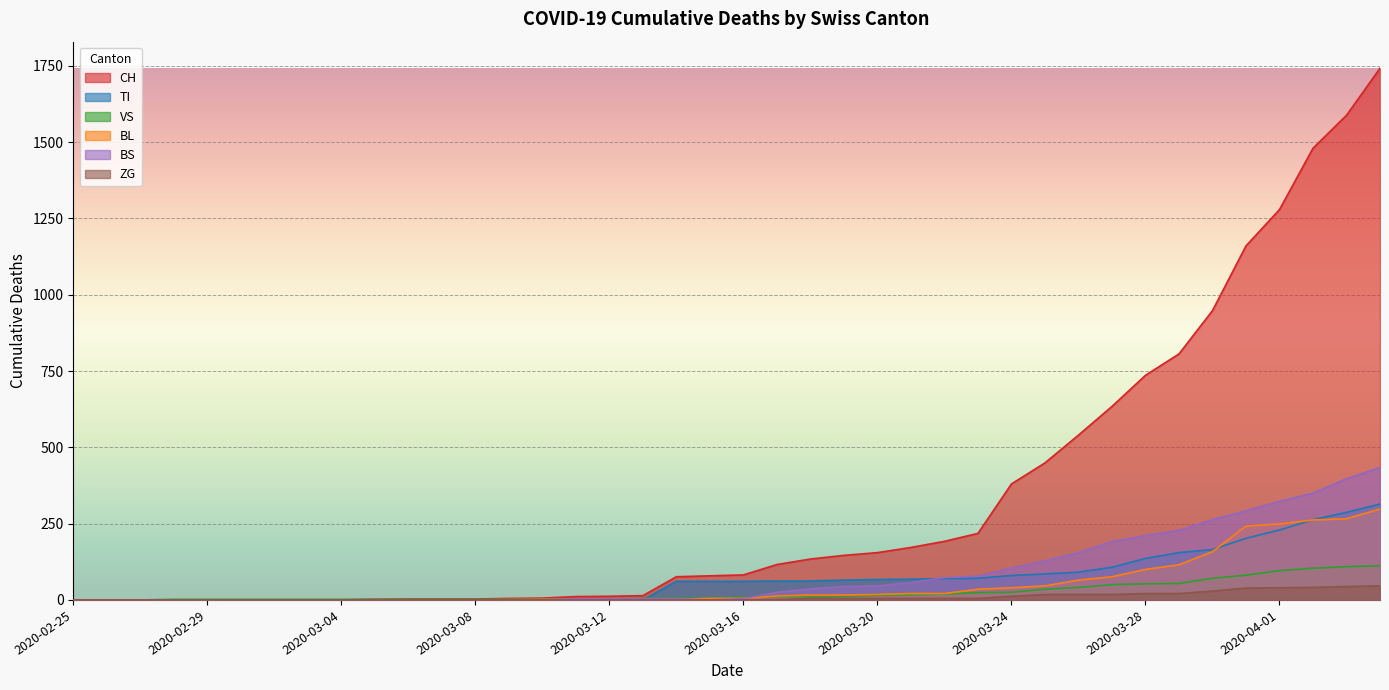

The value of CH at 2020-04-04 is 1742. True or false?

True